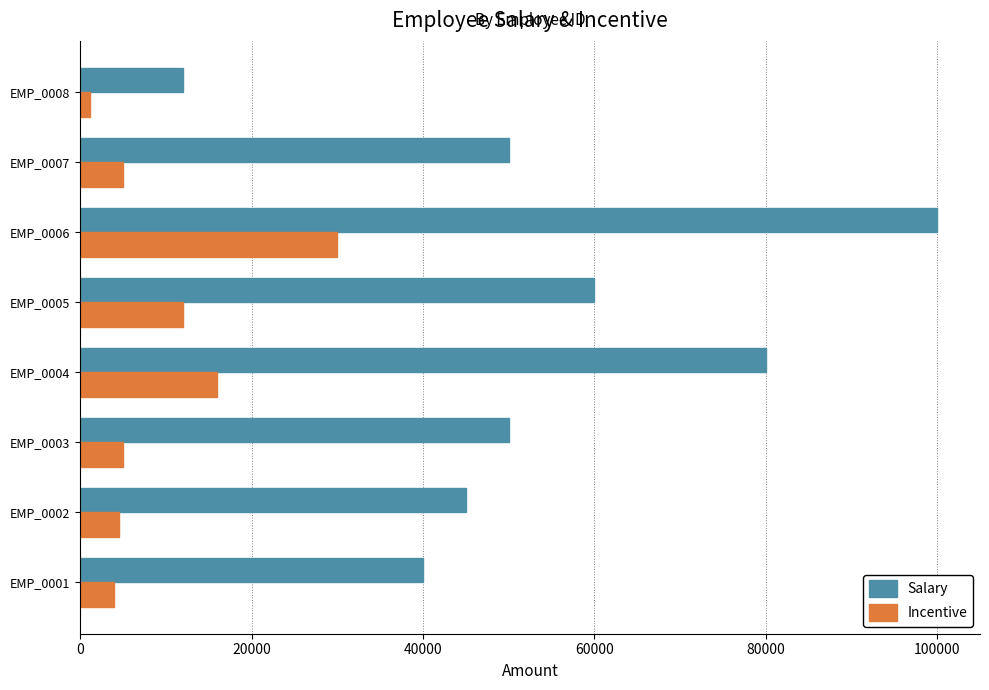

At which label does Incentive reach its minimum?

EMP_0008